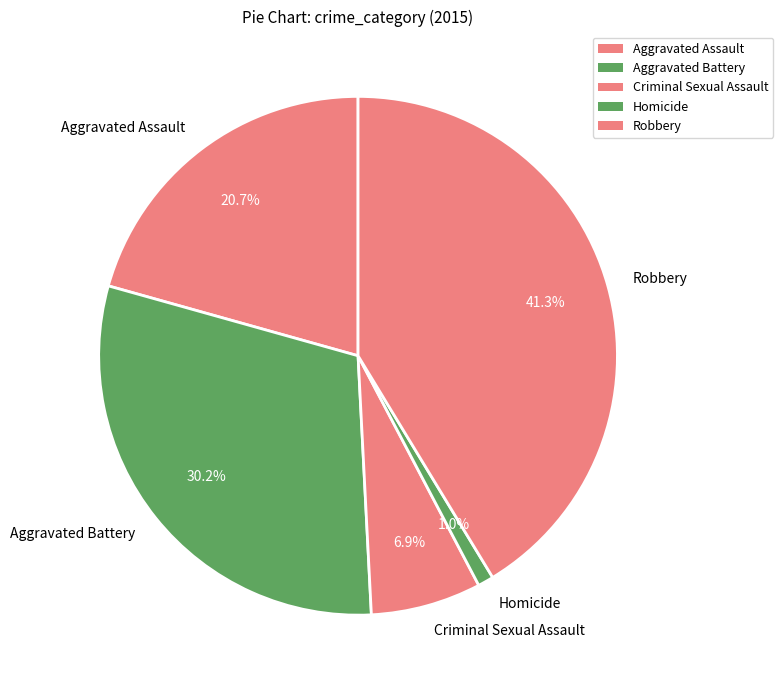

Which slice is the smallest?

Homicide